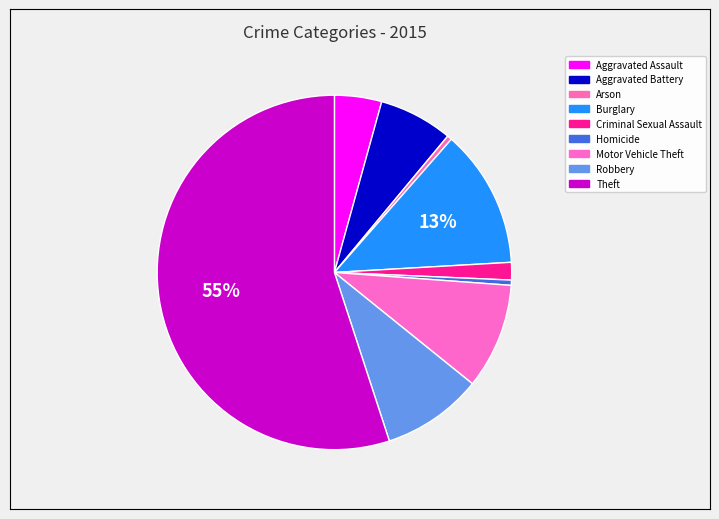

To the nearest percent, what is the average slice percentage?

11%